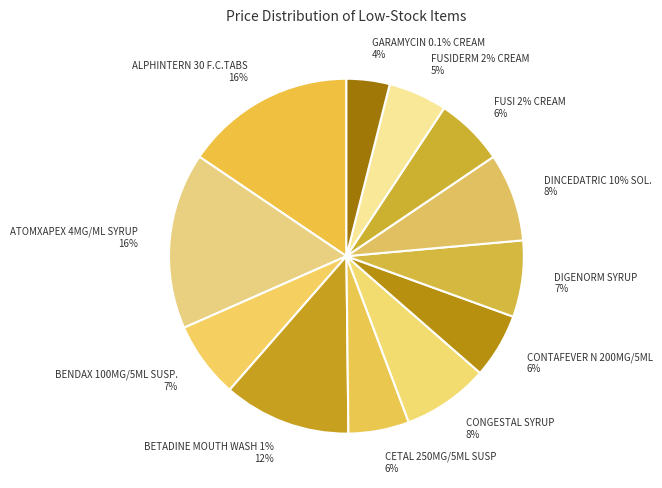

What is the smallest slice in the pie chart?

GARAMYCIN 0.1% CREAM